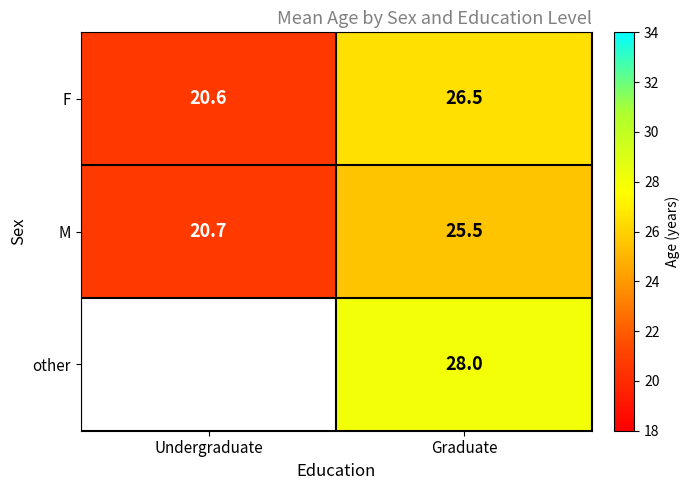

What is the spread (max minus min) of values at Graduate?

2.5